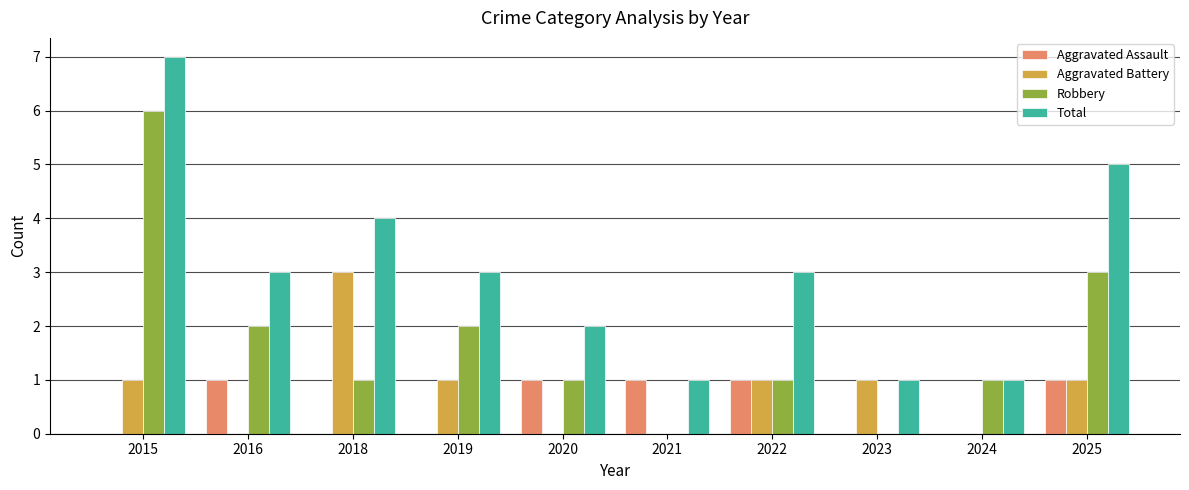

Reading left to right, what are all the values shown in this chart?

Aggravated Assault: 2015=0	2016=1	2018=0	2019=0	2020=1	2021=1	2022=1	2023=0	2024=0	2025=1
Aggravated Battery: 2015=1	2016=0	2018=3	2019=1	2020=0	2021=0	2022=1	2023=1	2024=0	2025=1
Robbery: 2015=6	2016=2	2018=1	2019=2	2020=1	2021=0	2022=1	2023=0	2024=1	2025=3
Total: 2015=7	2016=3	2018=4	2019=3	2020=2	2021=1	2022=3	2023=1	2024=1	2025=5